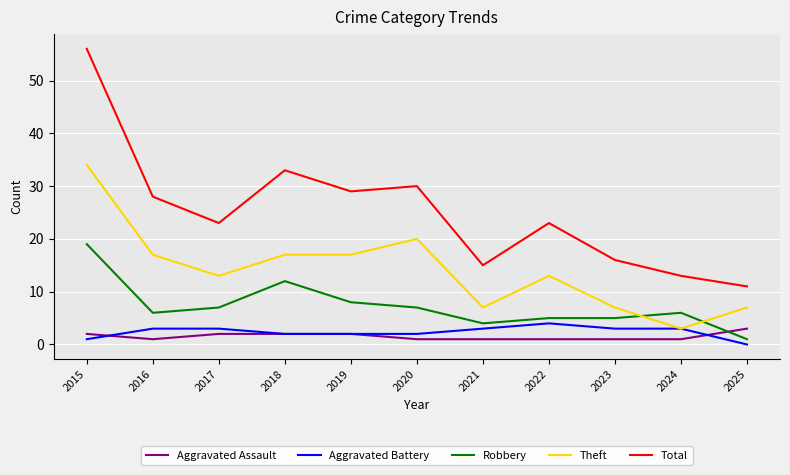

True or false: Total and Theft cross at least once.

False